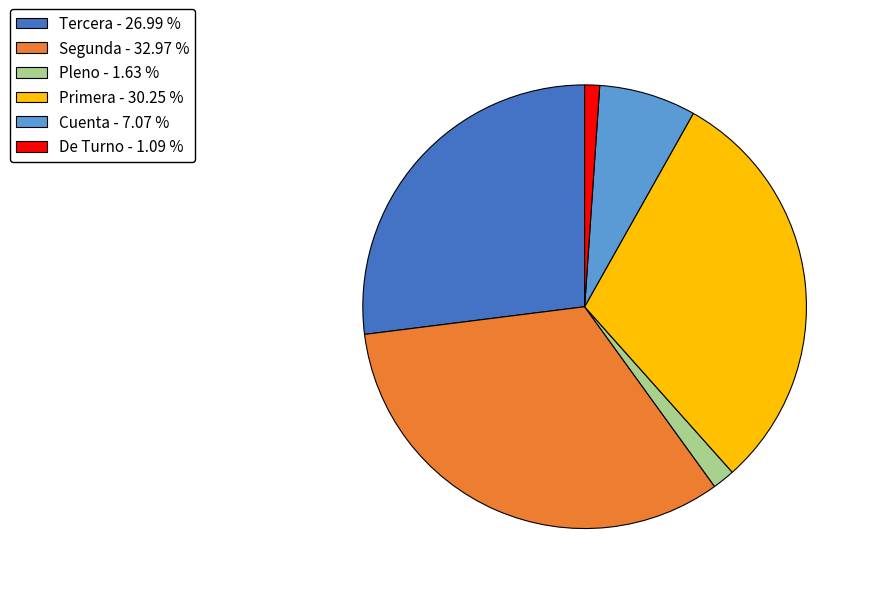

Is the sum of De Turno and Segunda greater than half?

No